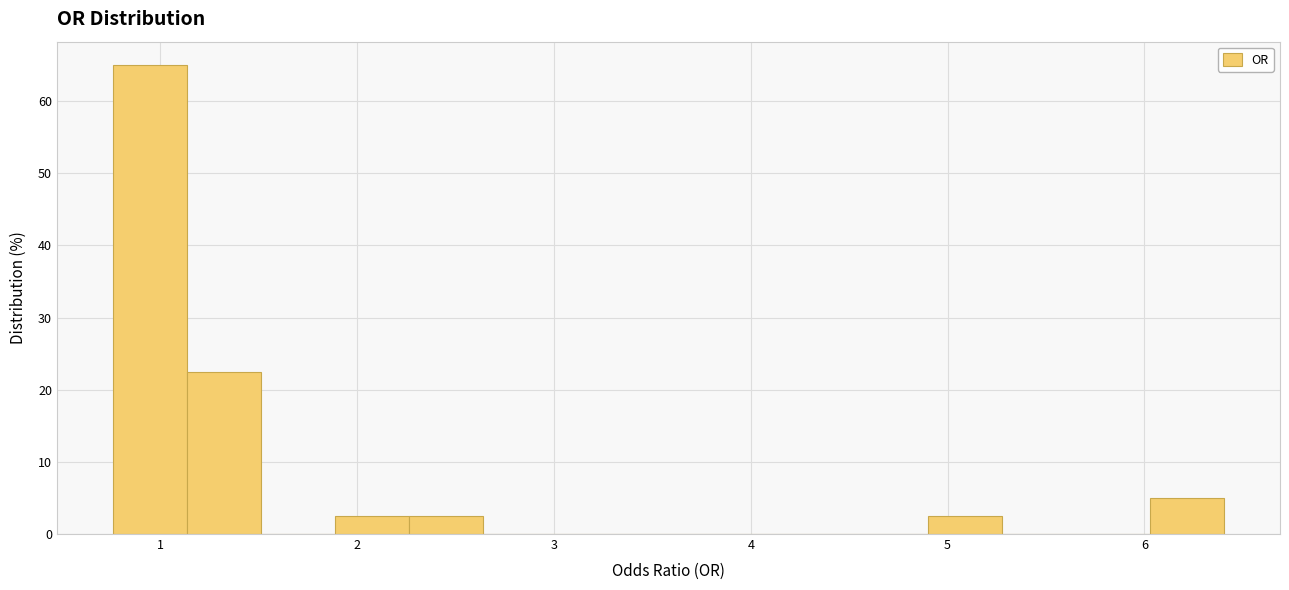

Read against the x-axis, roughly where is the centre of the tallest bar?

0.9